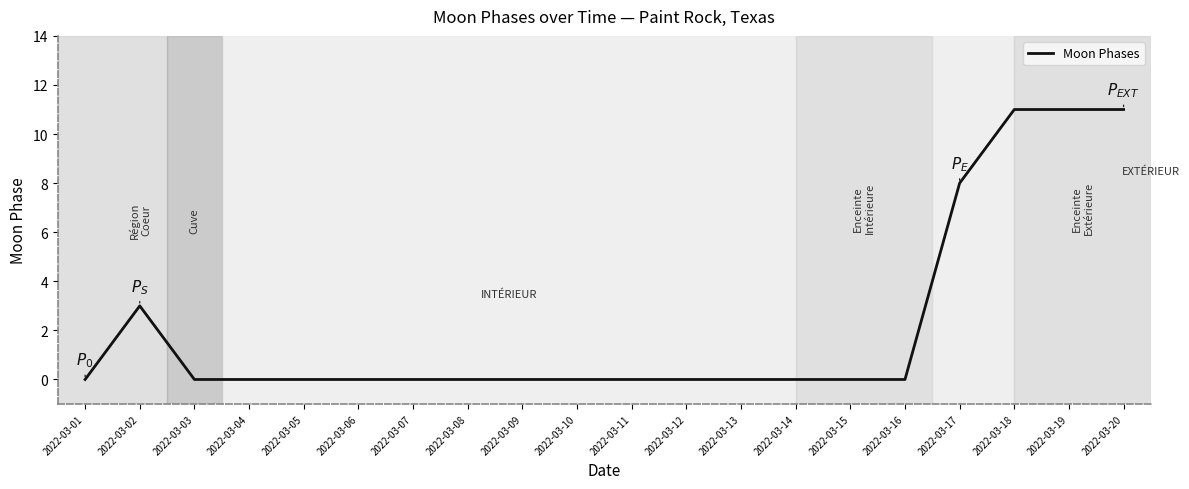

What is the greatest value displayed?

11